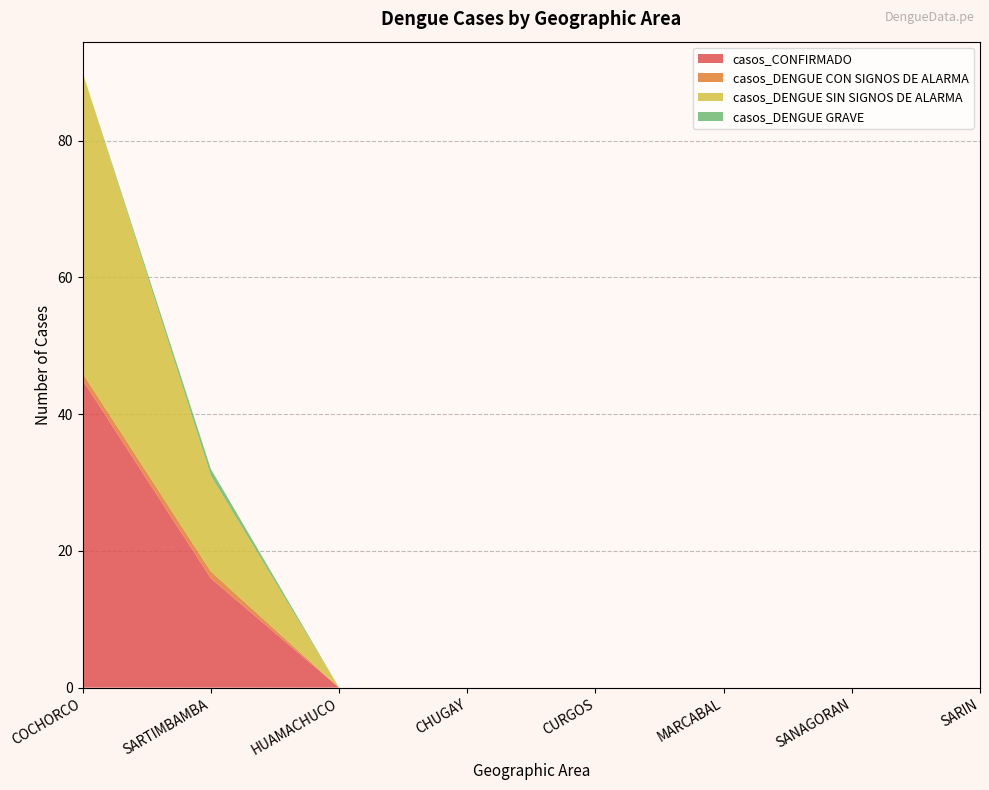

Reading left to right, transcribe all the data shown in this chart.

casos_CONFIRMADO: COCHORCO=45	SARTIMBAMBA=16	HUAMACHUCO=0	CHUGAY=0	CURGOS=0	MARCABAL=0	SANAGORAN=0	SARIN=0
casos_DENGUE CON SIGNOS DE ALARMA: COCHORCO=1	SARTIMBAMBA=1	HUAMACHUCO=0	CHUGAY=0	CURGOS=0	MARCABAL=0	SANAGORAN=0	SARIN=0
casos_DENGUE SIN SIGNOS DE ALARMA: COCHORCO=44	SARTIMBAMBA=14	HUAMACHUCO=0	CHUGAY=0	CURGOS=0	MARCABAL=0	SANAGORAN=0	SARIN=0
casos_DENGUE GRAVE: COCHORCO=0	SARTIMBAMBA=1	HUAMACHUCO=0	CHUGAY=0	CURGOS=0	MARCABAL=0	SANAGORAN=0	SARIN=0